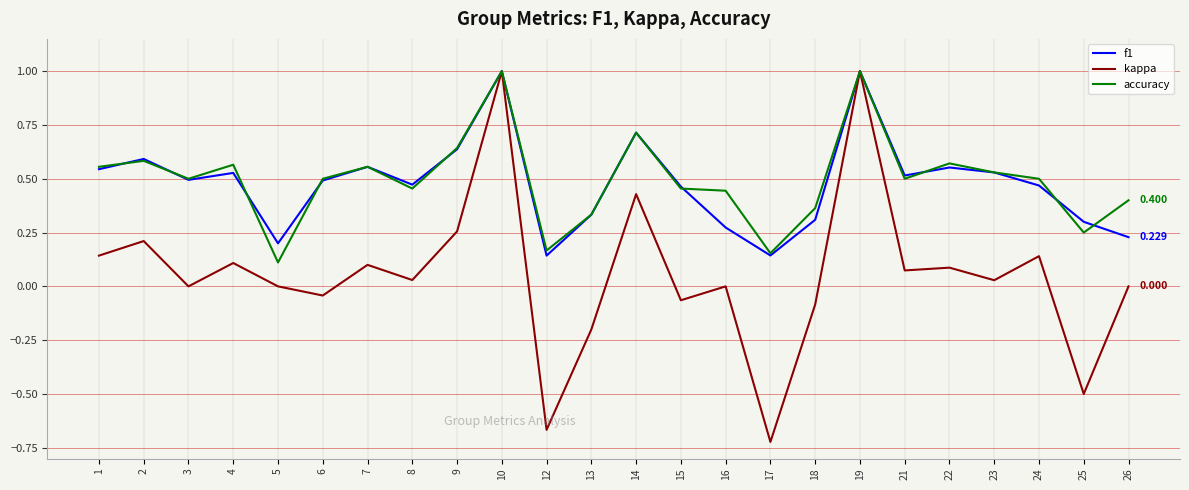

True or false: accuracy has a value of 0.2 at 5.

False